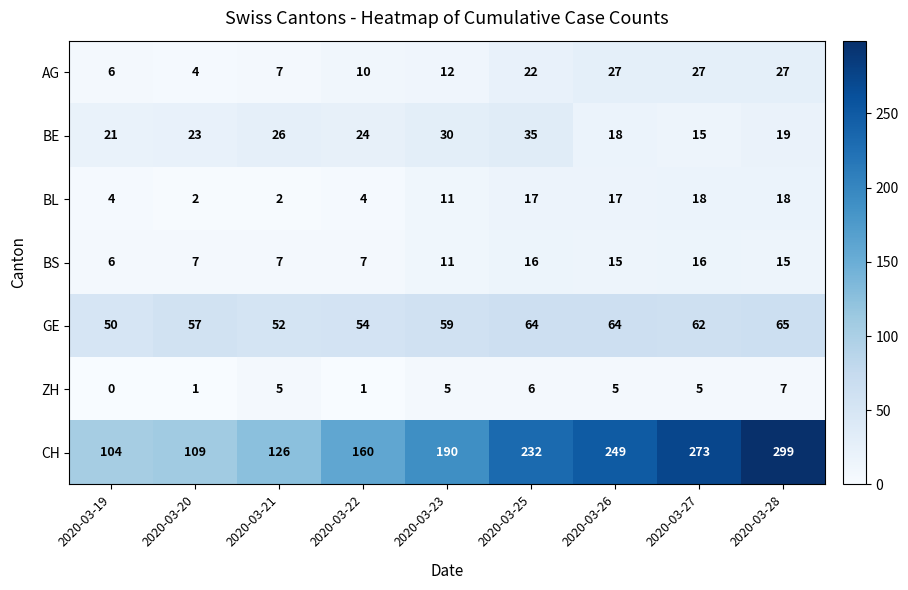

What is the spread (max minus min) of values at 2020-03-25?

226